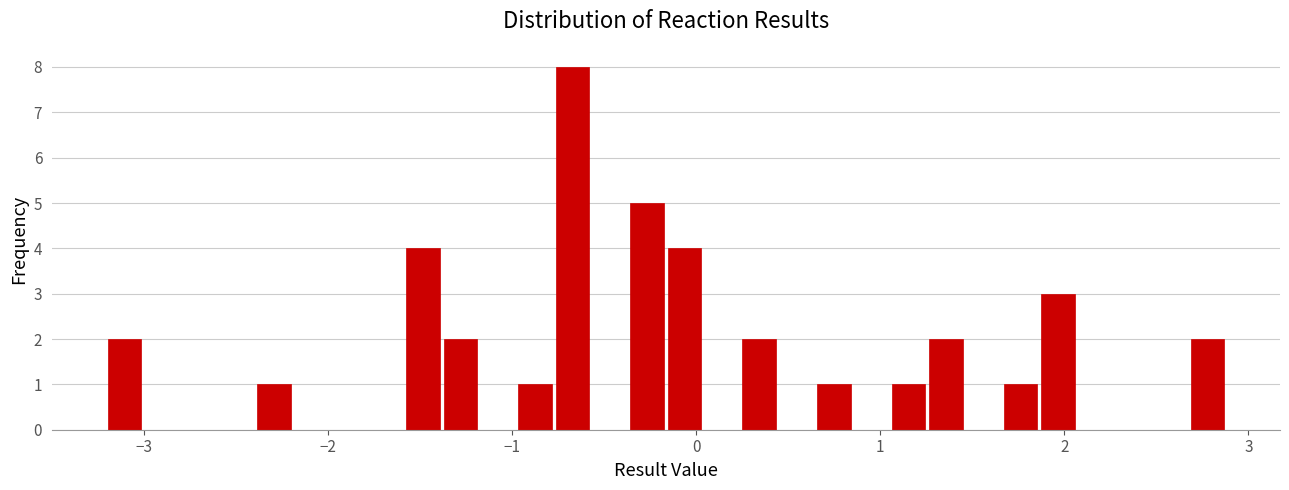

Around what value on the x-axis is the tallest bar? Give the approximate position of its centre, as read against the axis.

-0.7